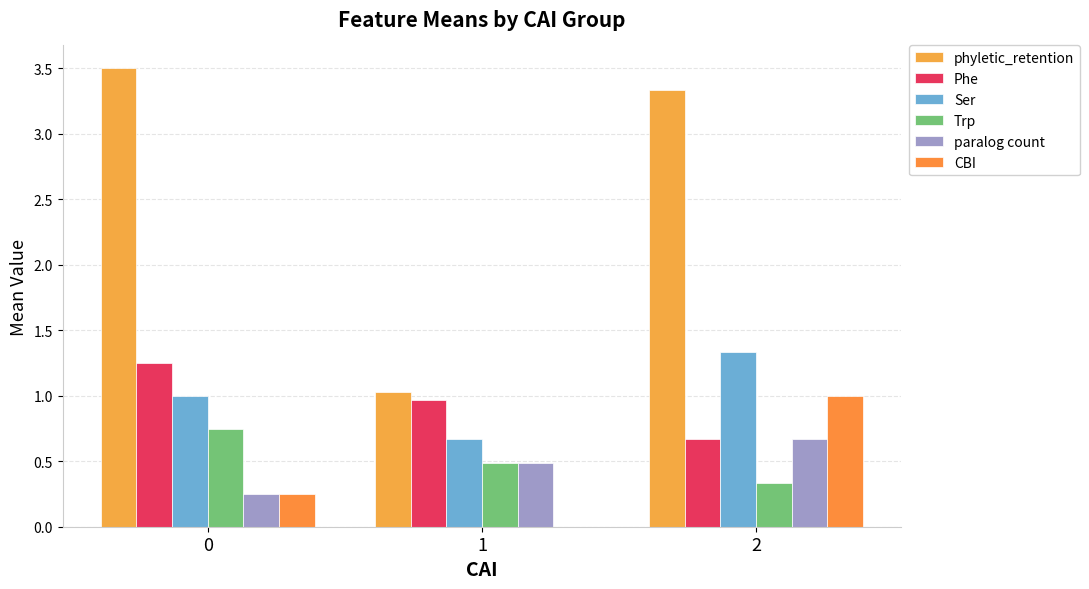

Does the chart contain stacked bars?

No